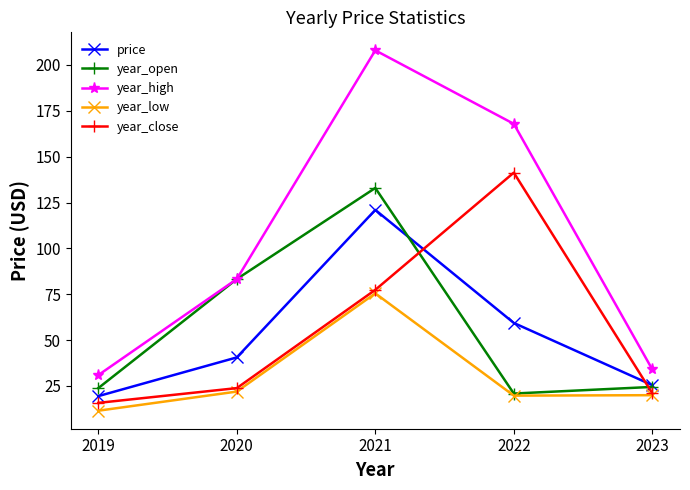

What is the difference between the maximum and second lowest values in the price series?

95.6